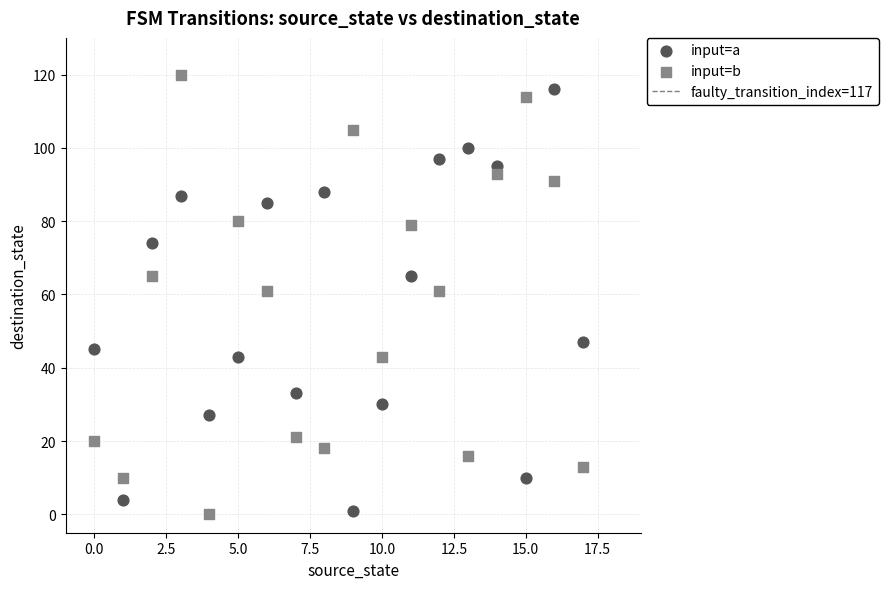

Across all data points, what is the range of Y values (max minus min)?

120